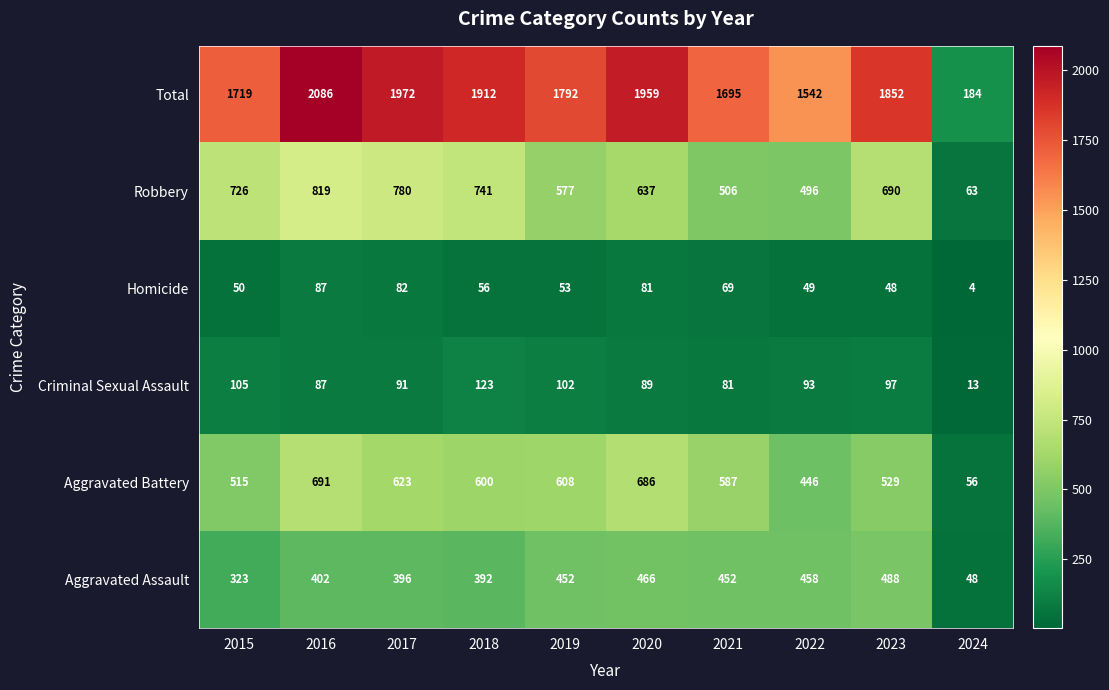

At which label does Total first exceed 1852?

2016